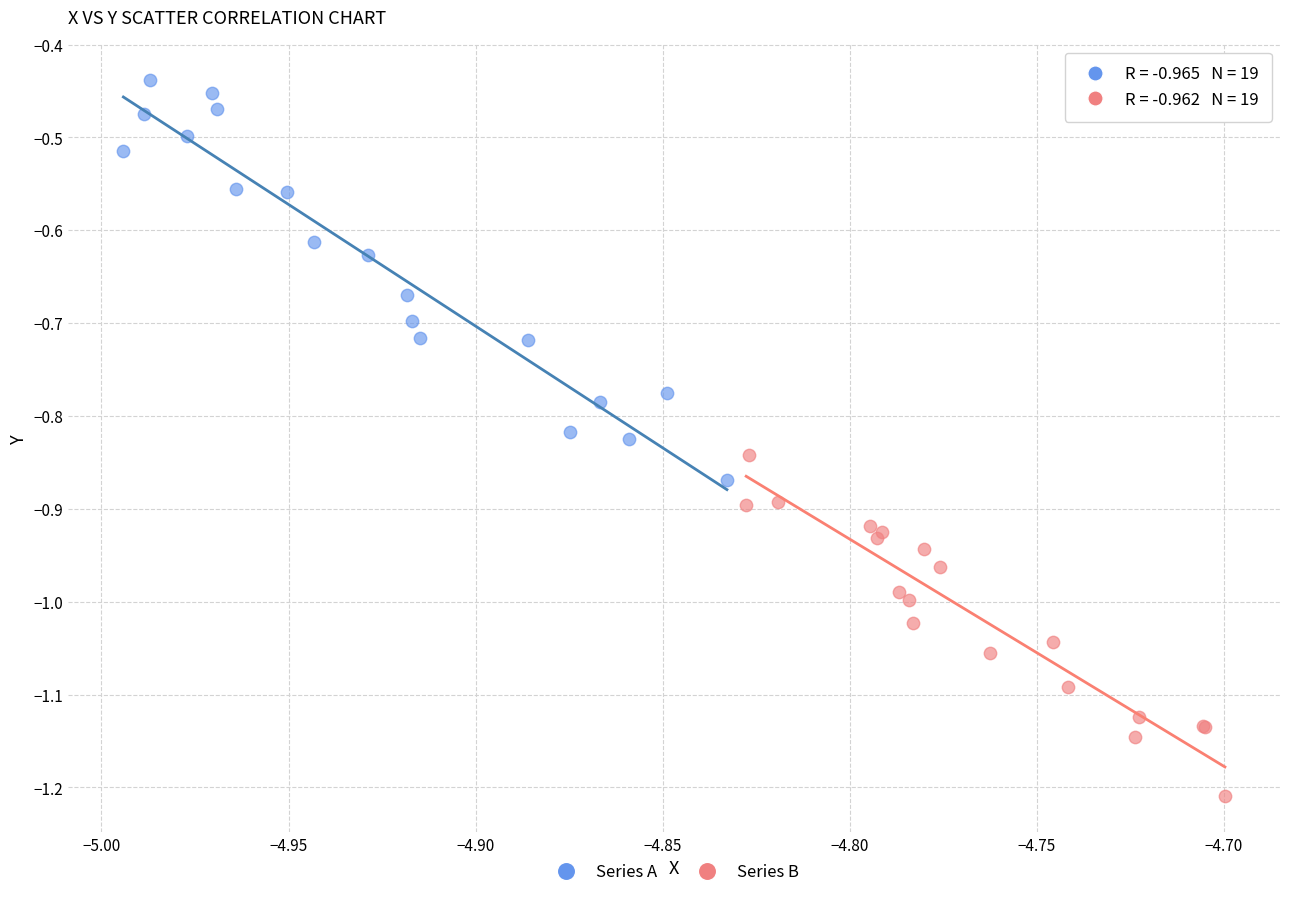

Which series contains the highest Y value?

Series A